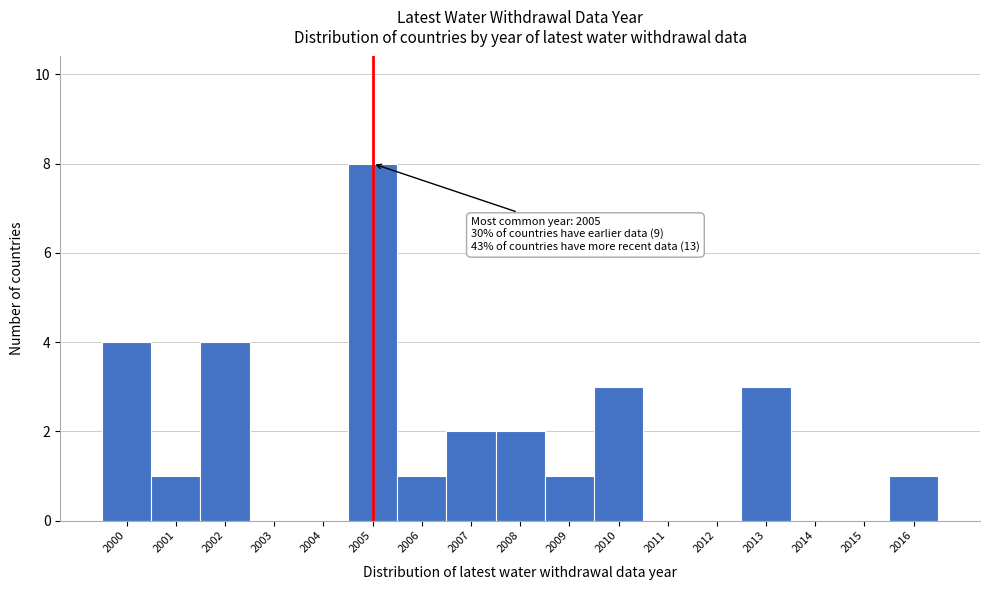

Over which range of the x-axis is the bar tallest?

2004.5 to 2005.5